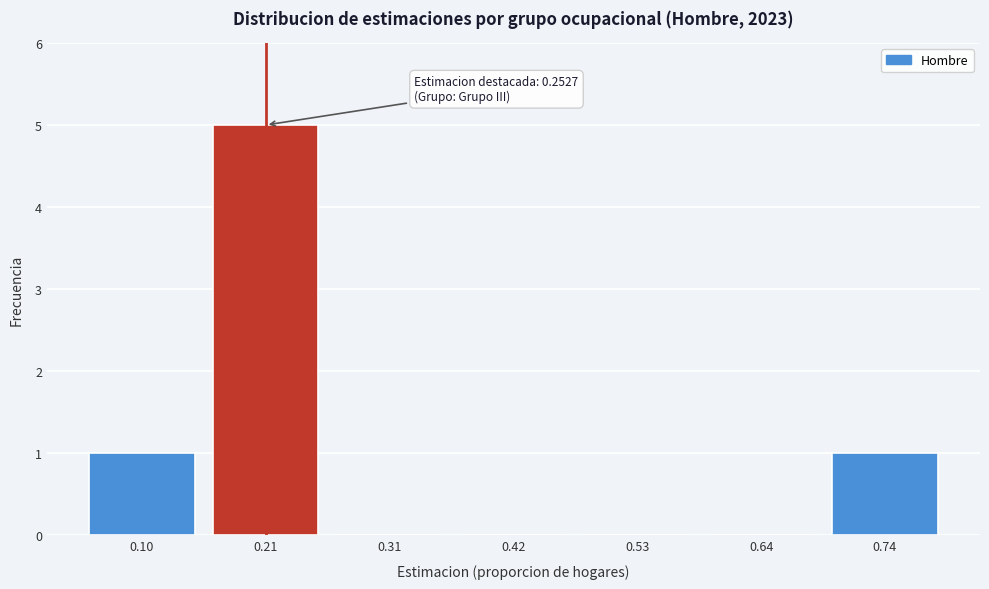

Reading left to right, transcribe all the data shown in this chart.

0.10=1	0.21=5	0.31=0	0.42=0	0.53=0	0.64=0	0.74=1